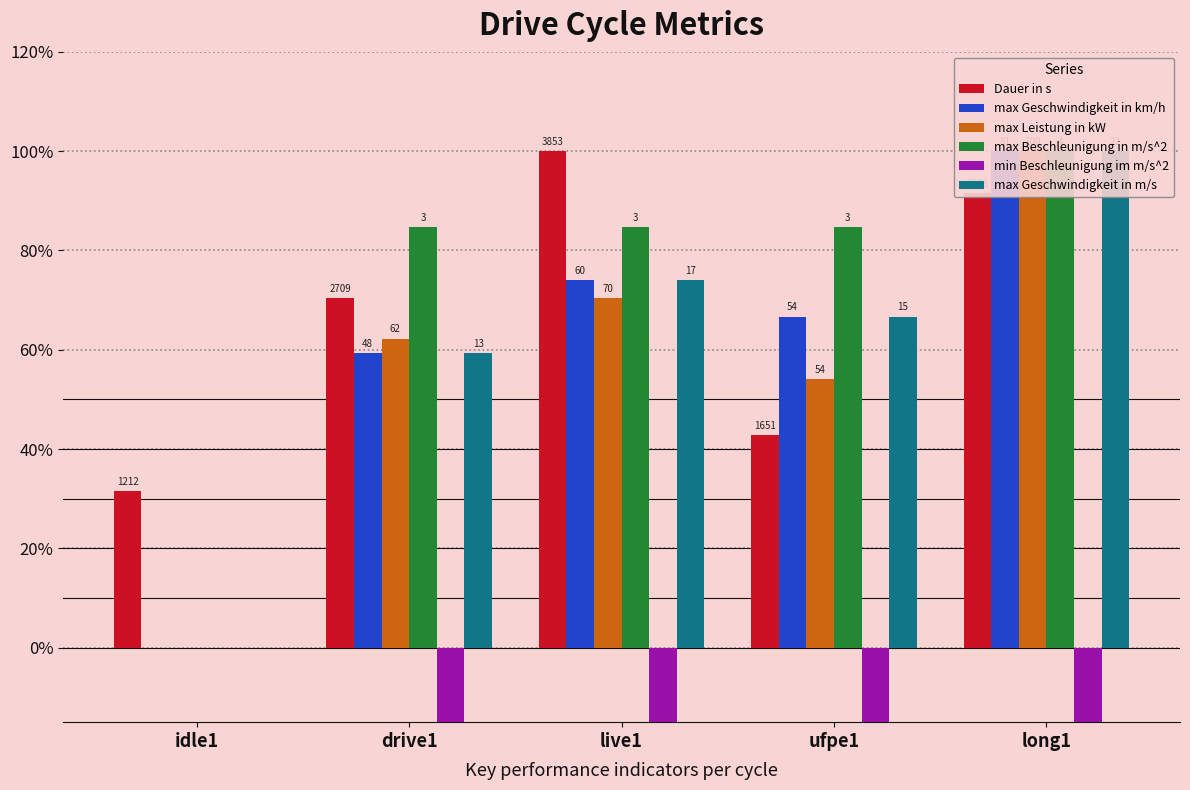

How many data points in max Geschwindigkeit in km/h are less than 66?

2